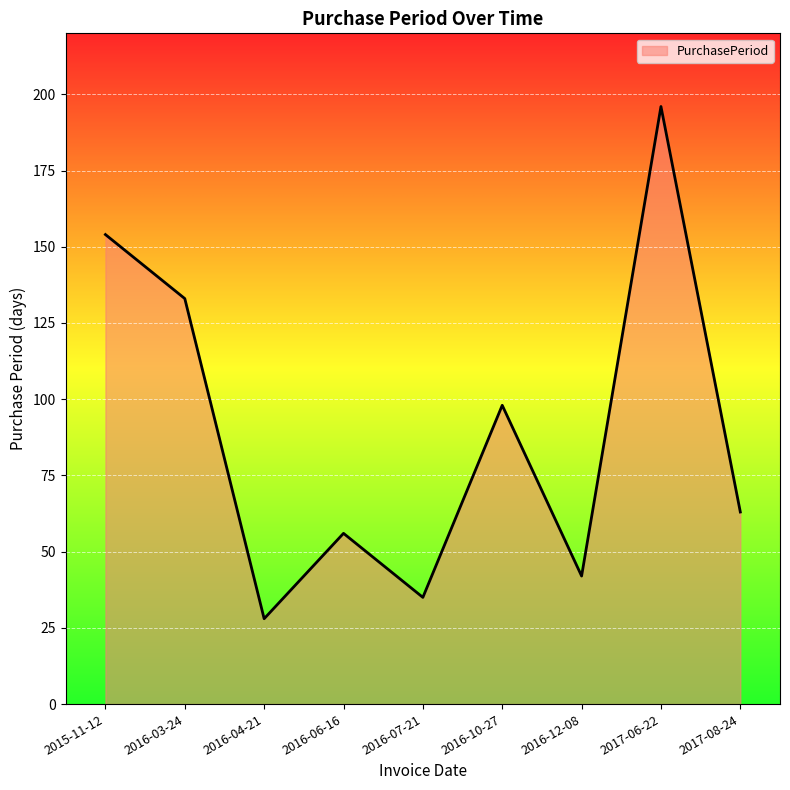

How many interior local peaks (higher than both neighbors) does the data have?

3